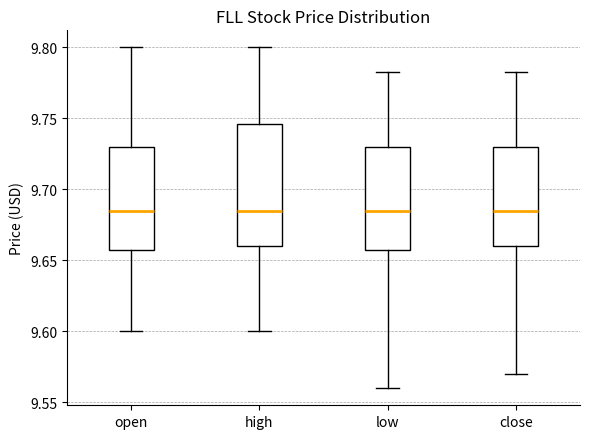

Reading left to right, transcribe this box plot: for each box, give where its median line is, the range the box spans, and where its two whiskers end, as read against the y-axis. The values are not printed on the chart, so give them approximately, as read against the axis.

open: median 9.685, box 9.660 to 9.730, whiskers 9.600 to 9.800
high: median 9.685, box 9.660 to 9.745, whiskers 9.600 to 9.800
low: median 9.685, box 9.660 to 9.730, whiskers 9.560 to 9.780
close: median 9.685, box 9.660 to 9.730, whiskers 9.570 to 9.780